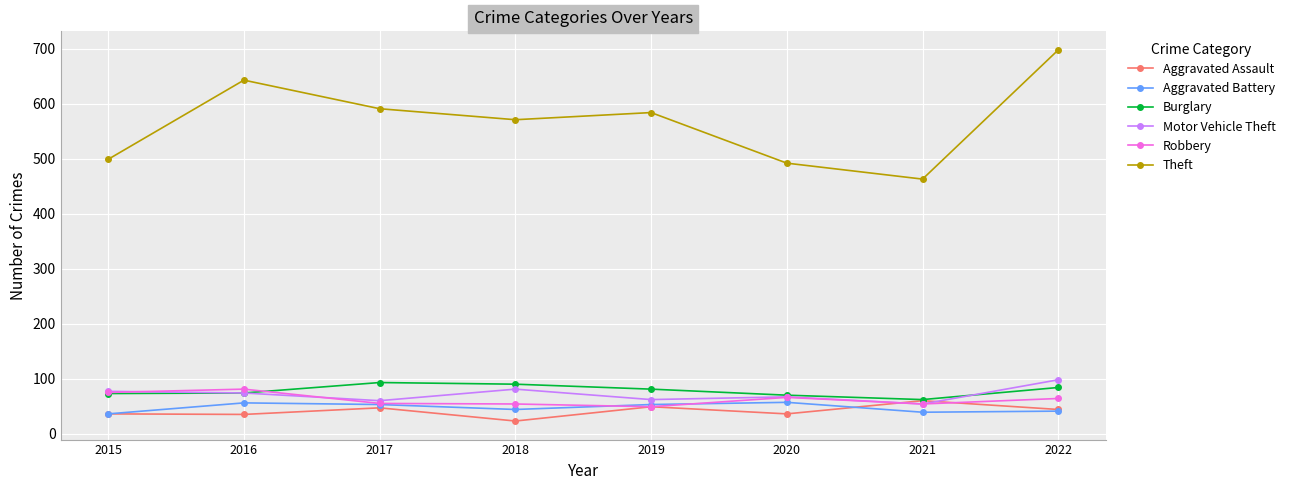

The Motor Vehicle Theft series shows 16 at 2020. True or false?

False